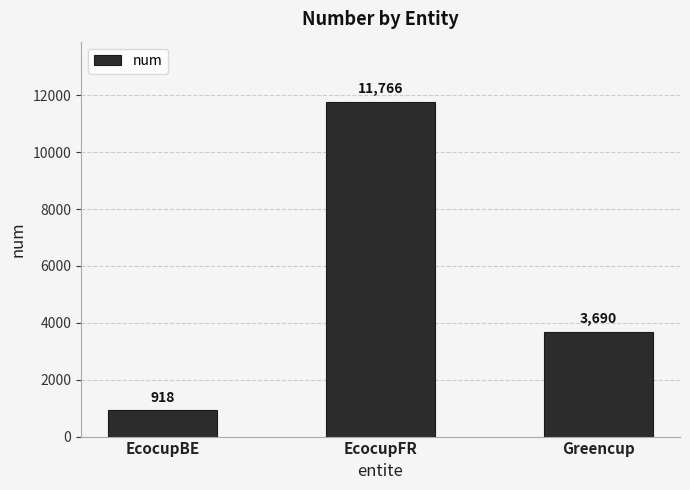

What is the ratio of the value at Greencup to the value at EcocupFR?

0.3